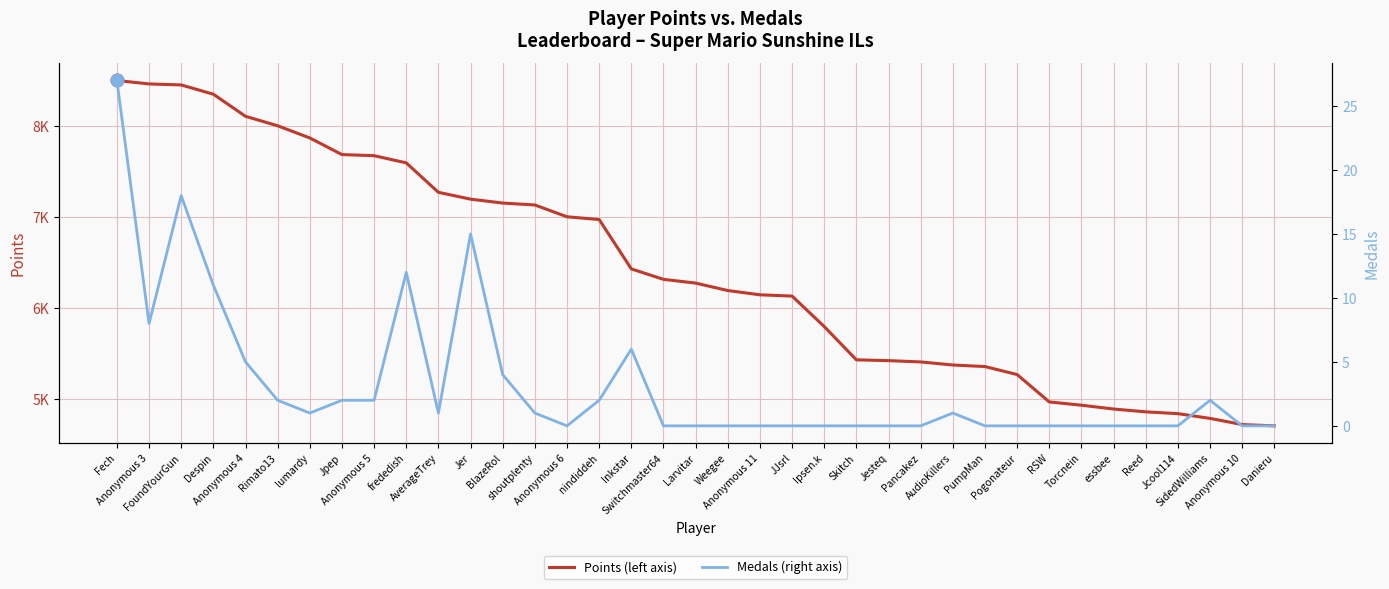

True or false: Medals and Points intersect in this chart.

False